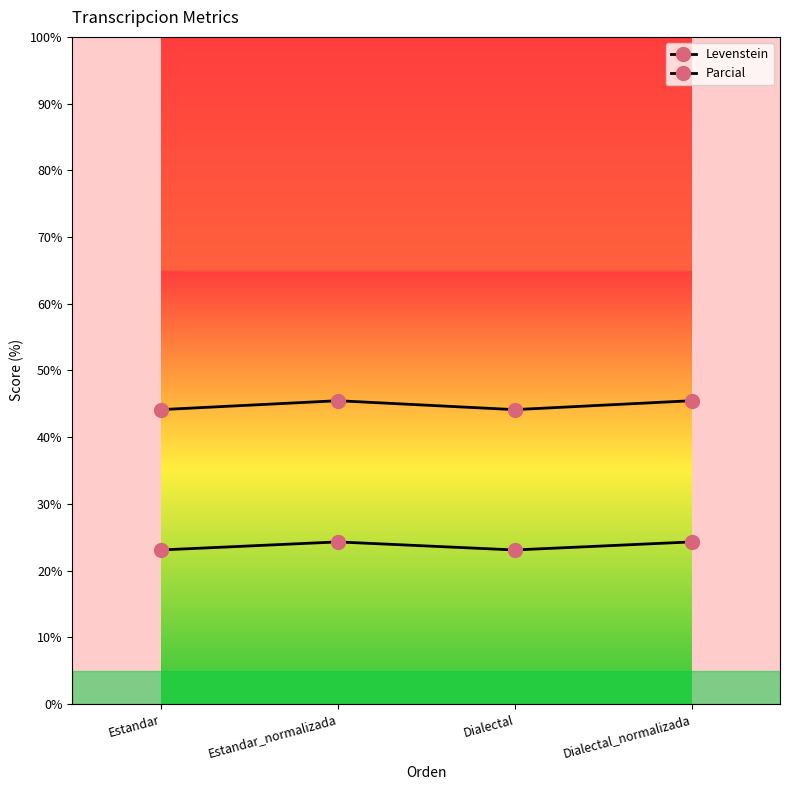

What is the difference between the maximum and minimum values in the Levenstein series?

1.2